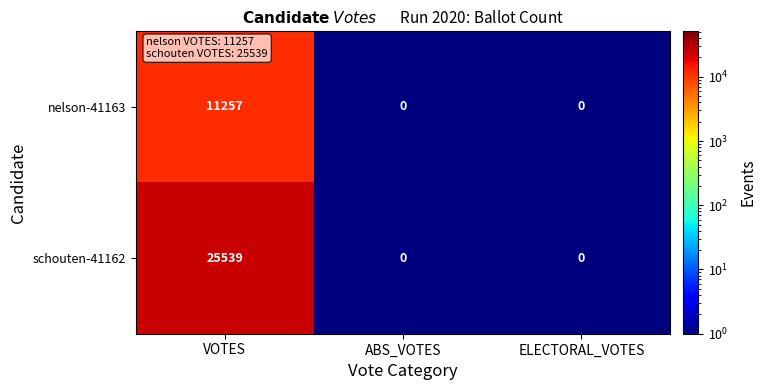

Reading right to left, extract all data points from this chart.

nelson-41163: 0	0	11257
schouten-41162: 0	0	25539